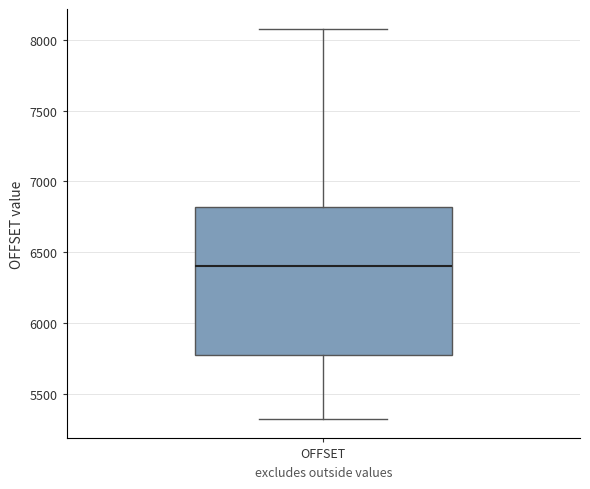

Read this box plot against the y-axis: the position of the median line, the range covered by the box, and the ends of both whiskers. The values are not printed on the chart, so give them approximately, as read against the axis.

median 6400, box 5800 to 6800, whiskers 5300 to 8100